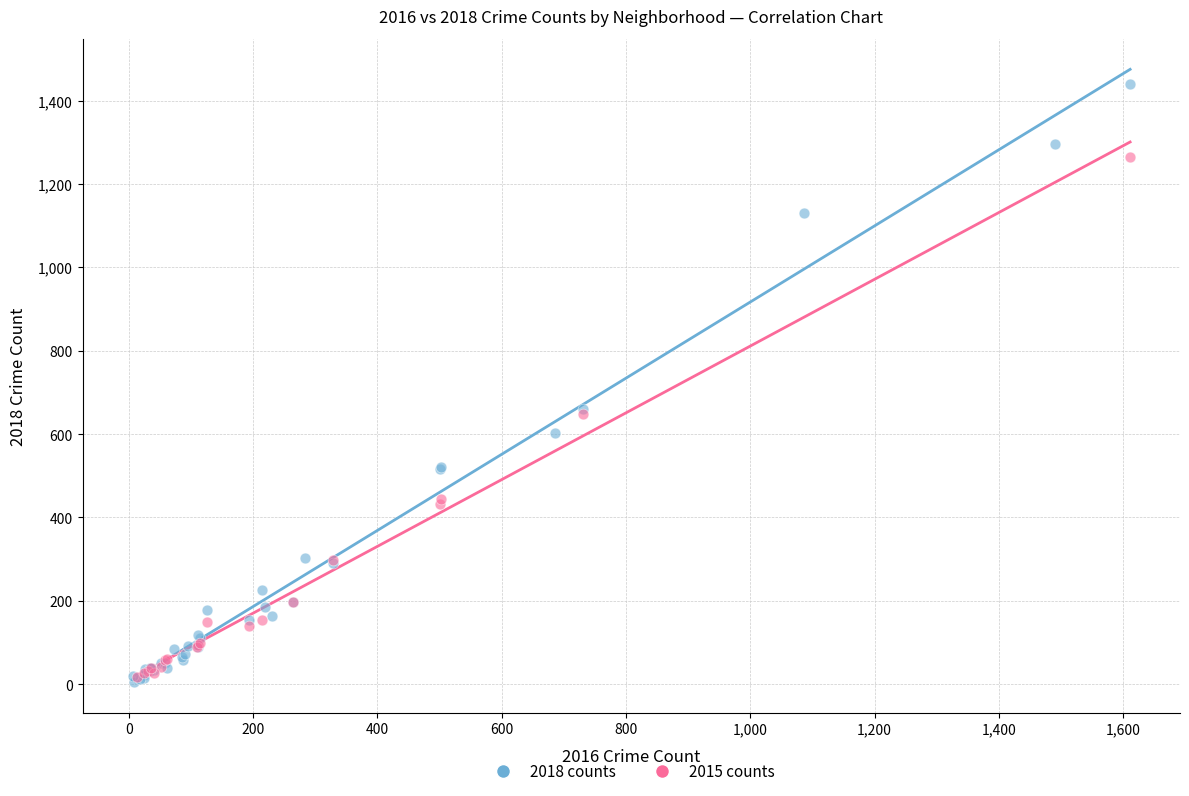

Which series has the widest spread of Y values?

2018 counts